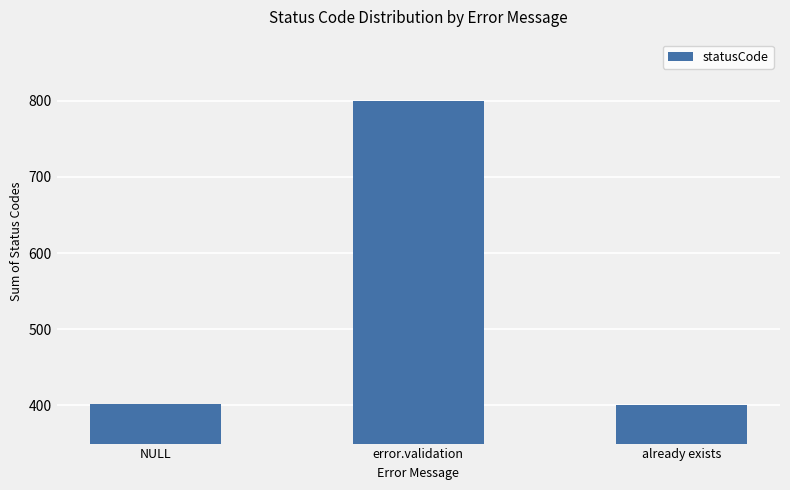

Approximately how many times larger is the value at error.validation compared to already exists?

2.0